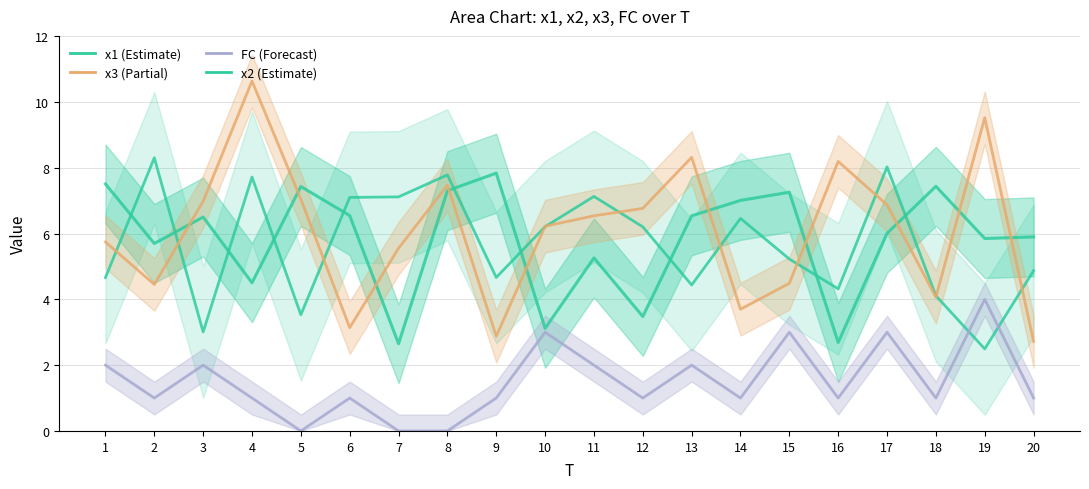

What is the minimum value for x1?

2.7